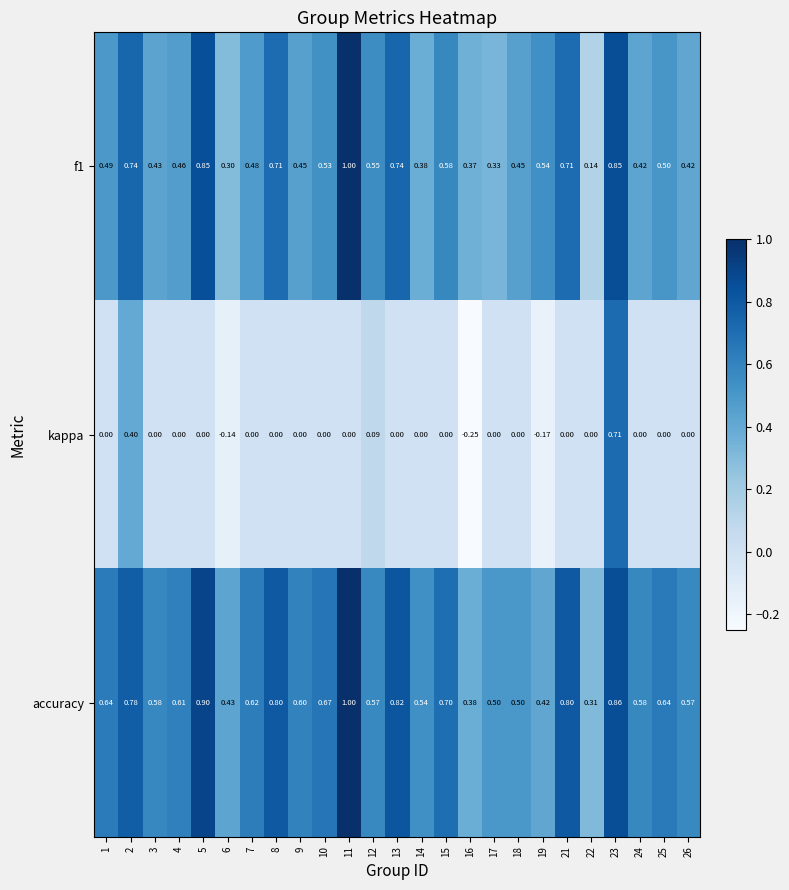

Between 2 and 13, which series saw the biggest shift?

kappa